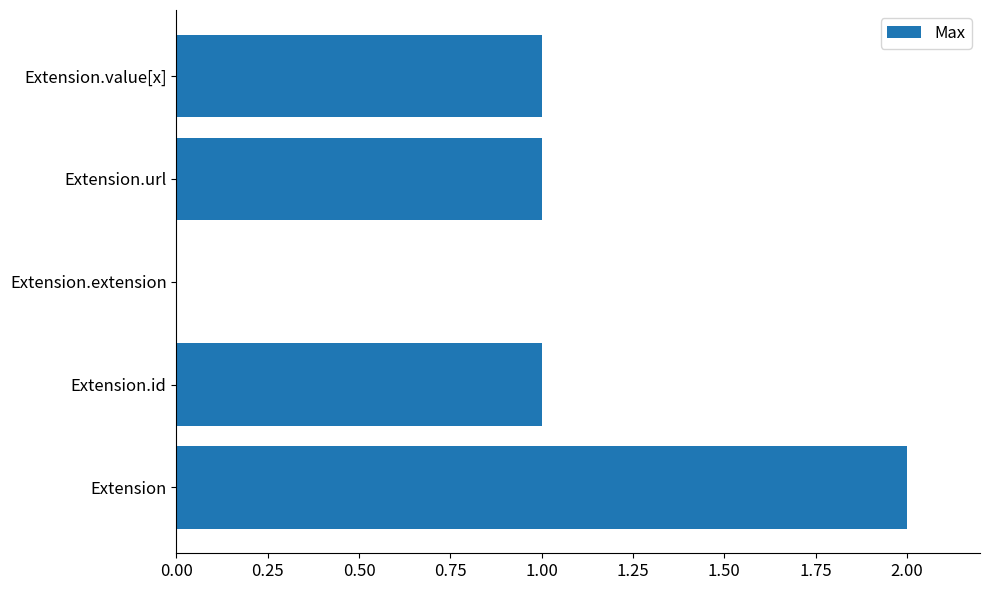

Reading bottom to top, list all the values displayed in this chart.

Extension=2	Extension.id=1	Extension.extension=0	Extension.url=1	Extension.value[x]=1